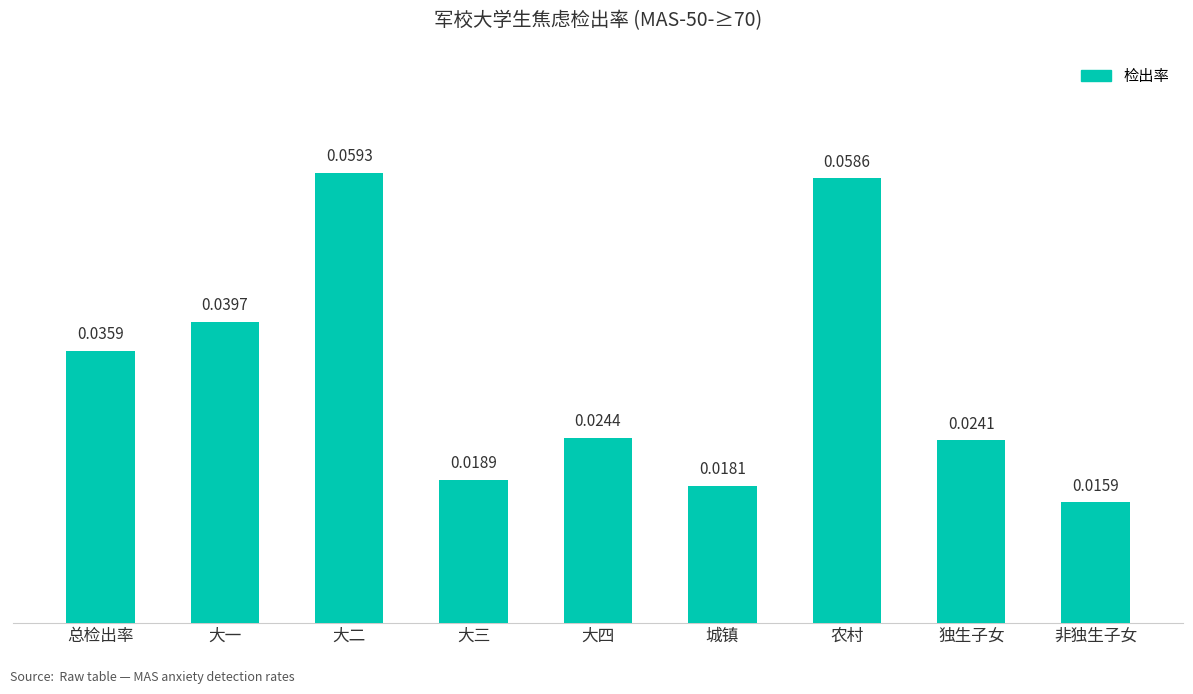

How many bars are there in total?

9